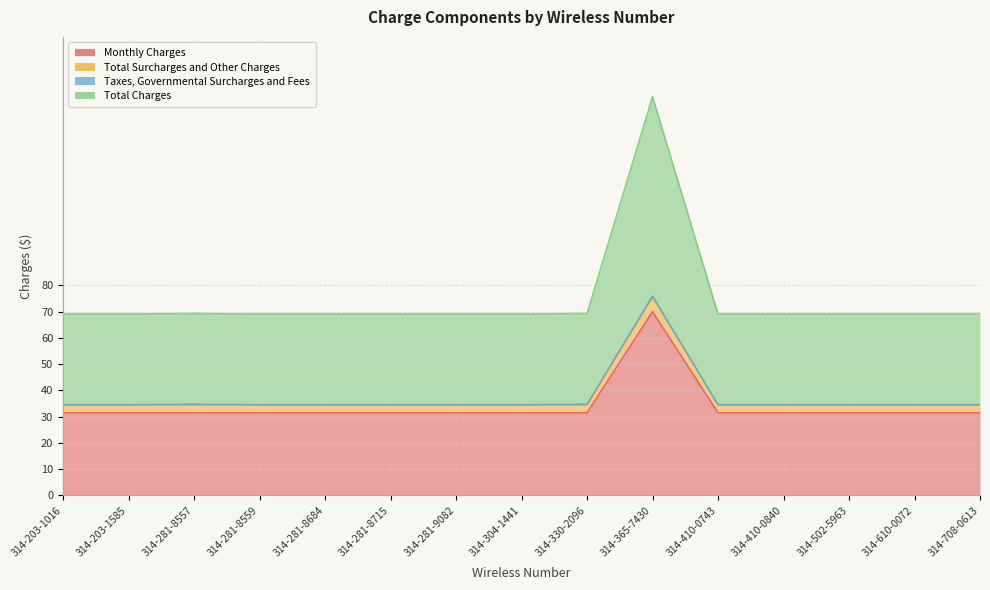

Reading left to right, list all the values displayed in this chart.

Monthly Charges: 31.5	31.5	31.5	31.5	31.5	31.5	31.5	31.5	31.5	70.0	31.5	31.5	31.5	31.5	31.5
Total Surcharges and Other Charges: 34.6	34.6	34.6	34.6	34.6	34.6	34.6	34.6	34.6	75.6	34.6	34.6	34.6	34.6	34.6
Taxes, Governmental Surcharges and Fees: 34.6	34.6	34.6	34.6	34.6	34.6	34.6	34.6	34.6	76.0	34.6	34.6	34.6	34.6	34.6
Total Charges: 69.1	69.1	69.3	69.1	69.1	69.1	69.1	69.1	69.3	151.9	69.1	69.1	69.1	69.1	69.1